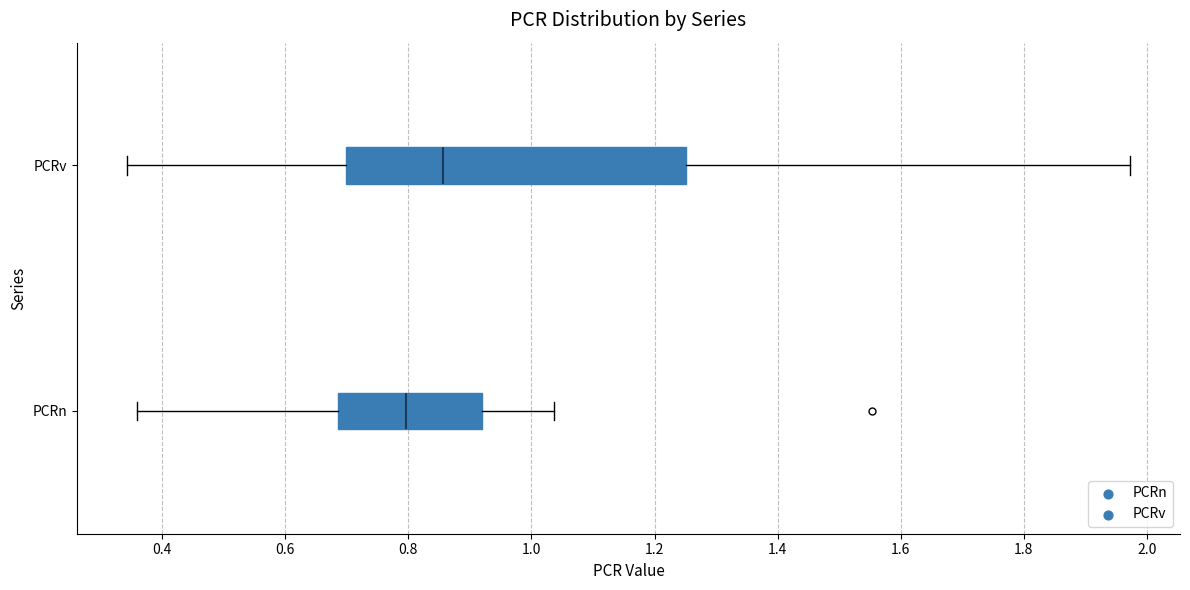

Where is the left edge of the box for PCRv on the x-axis? The values are not printed on the chart, so give them approximately, as read against the axis.

0.70